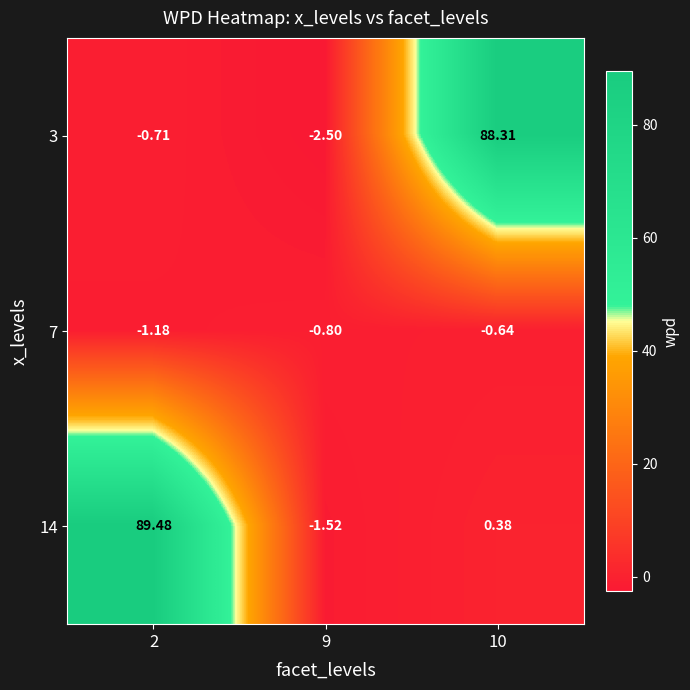

Is the value of 14 at 9 greater than the value of 3 at 9?

Yes